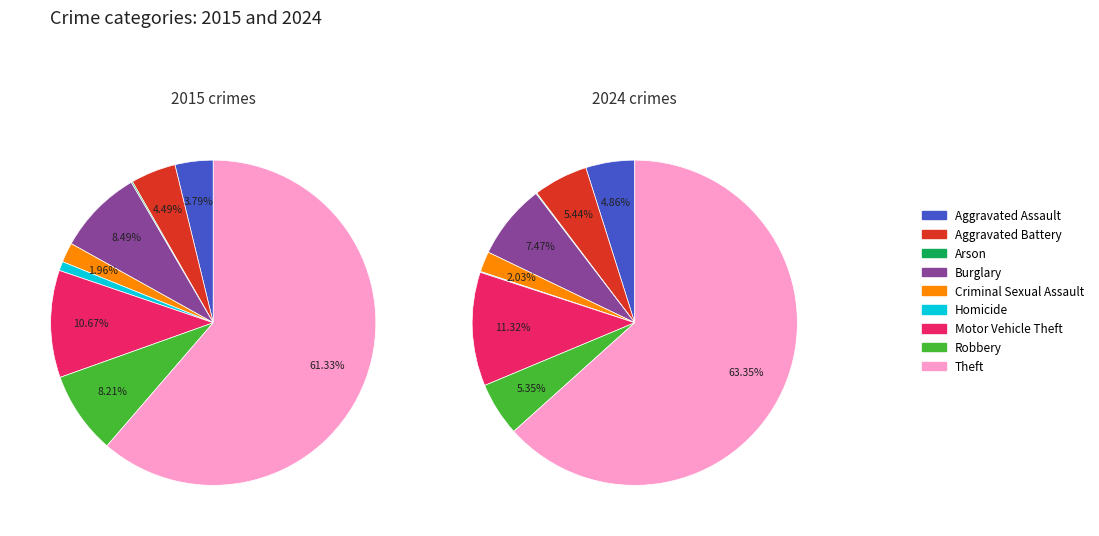

What is the total percentage of Motor Vehicle Theft and Aggravated Assault?

14.5%